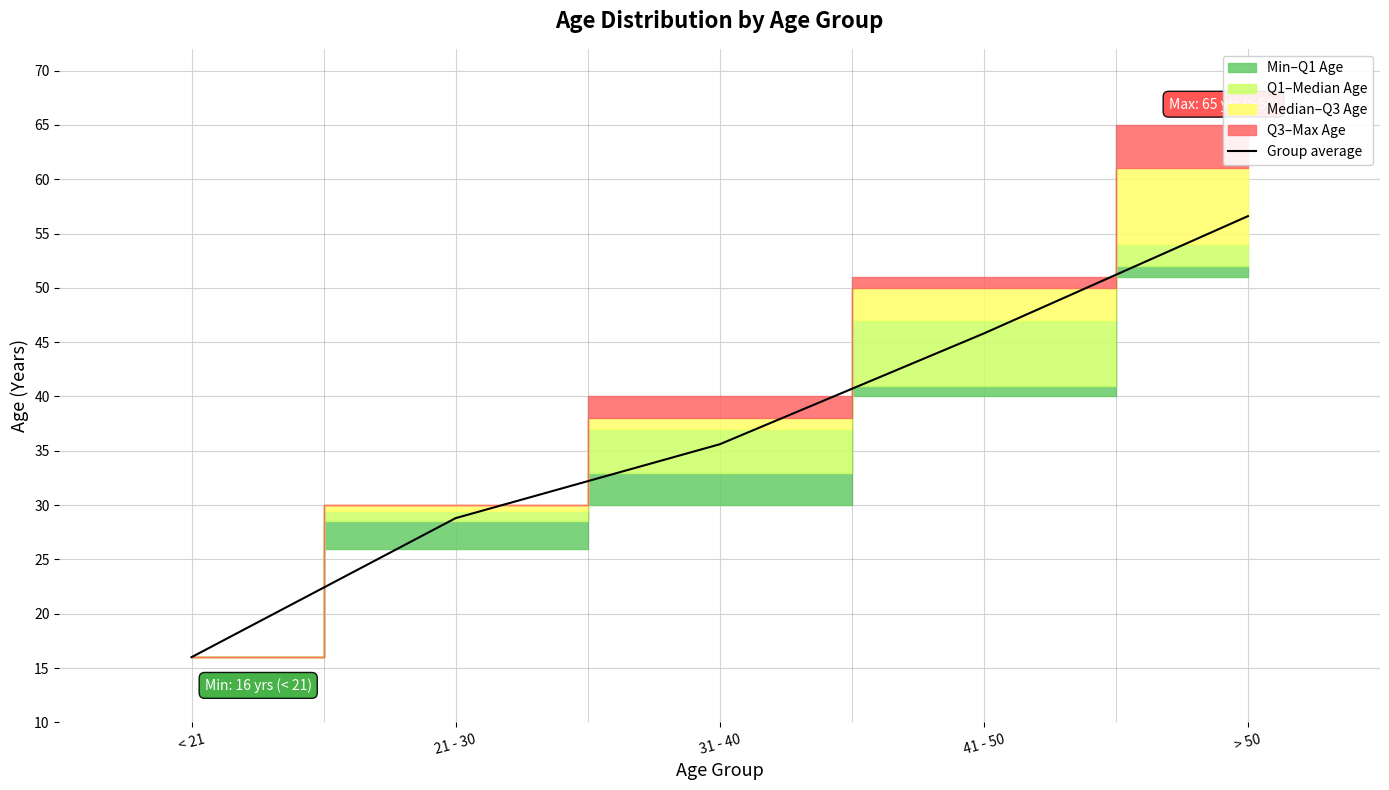

How many lines are shown in the chart?

1